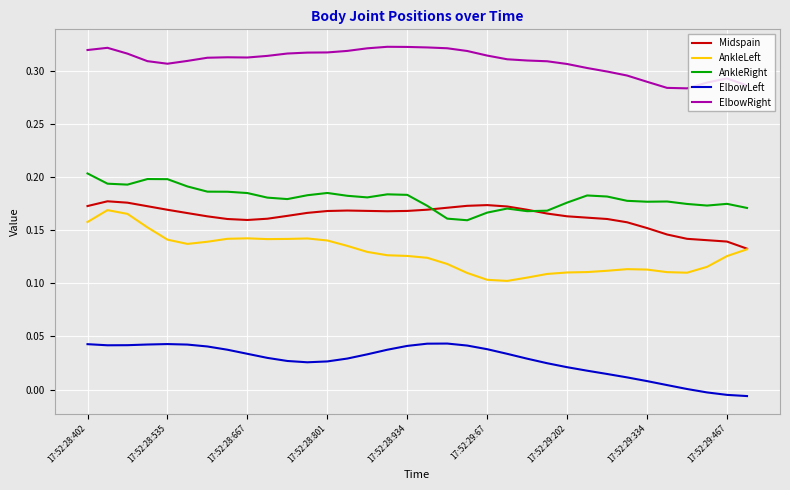

Which series has the largest total across all categories?

ElbowRight